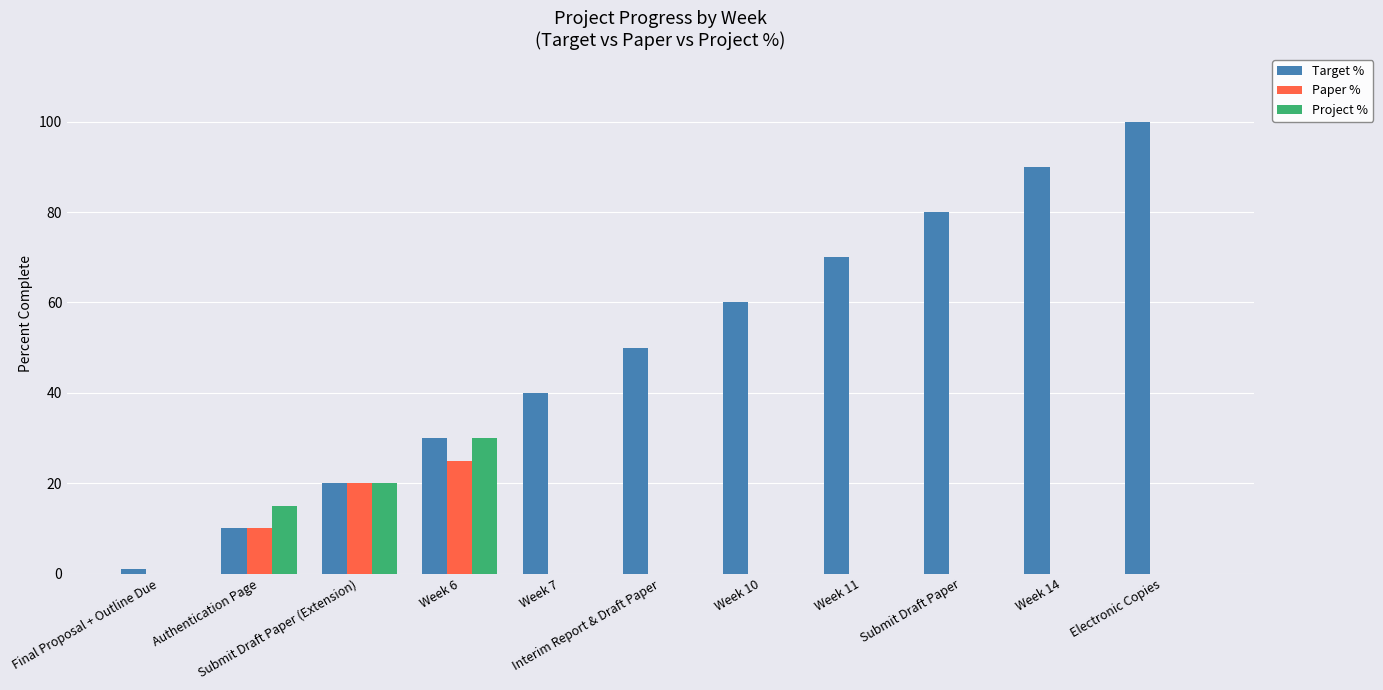

What is the maximum value shown in the chart?

100